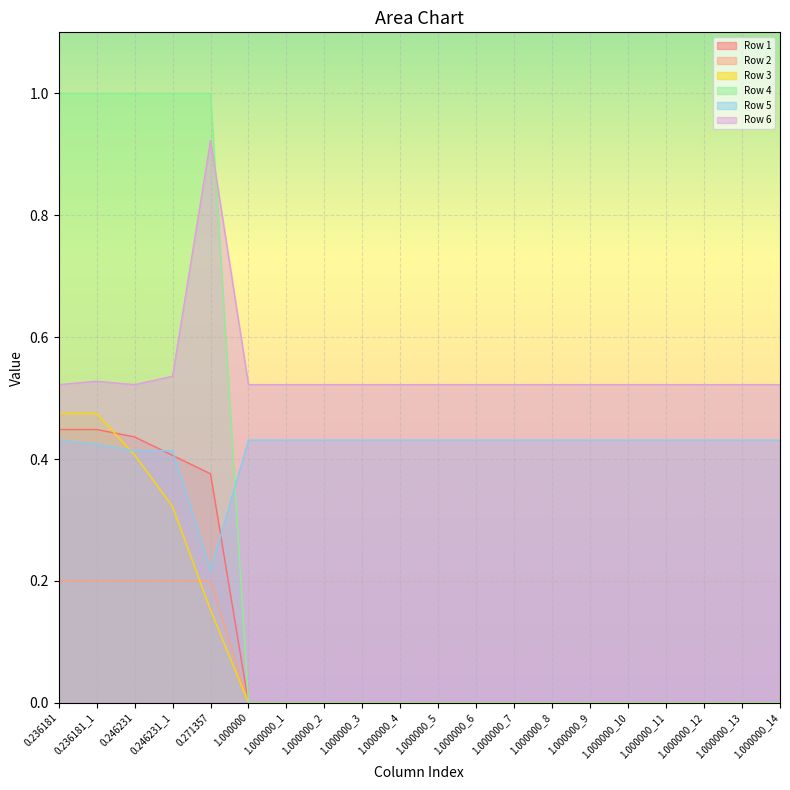

How many data points does each series have?

20